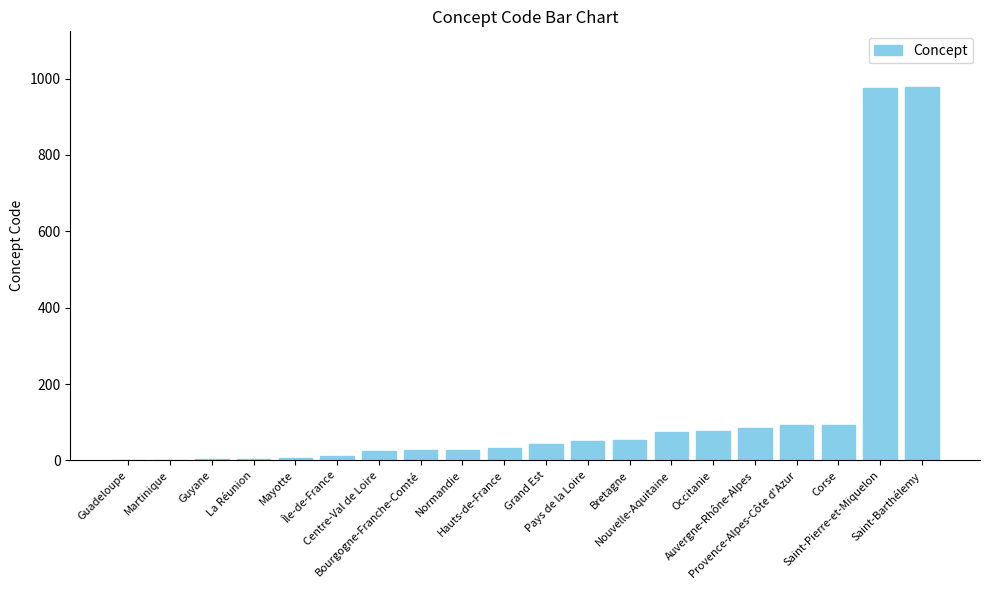

What is the sum of all values?

2661